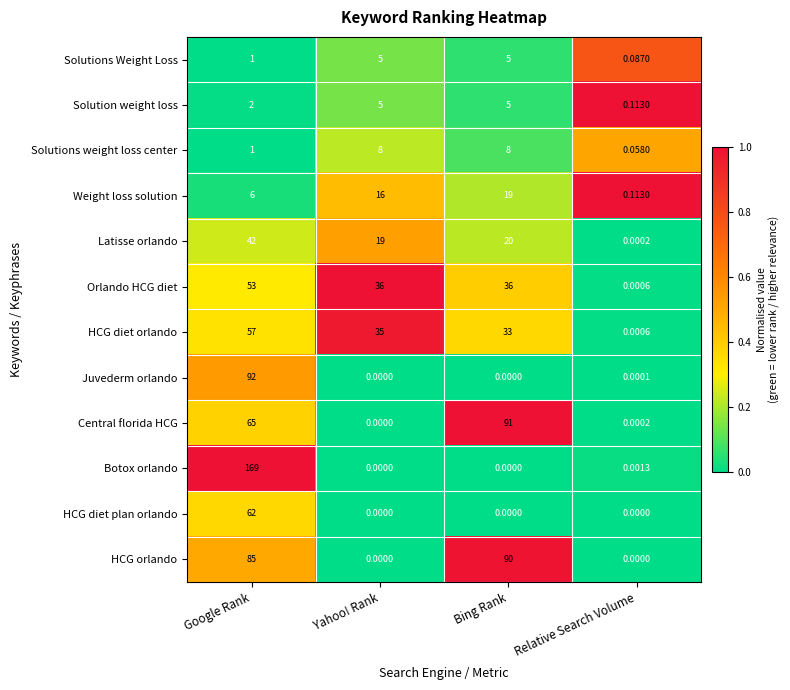

Which series has the widest spread of values?

Botox orlando